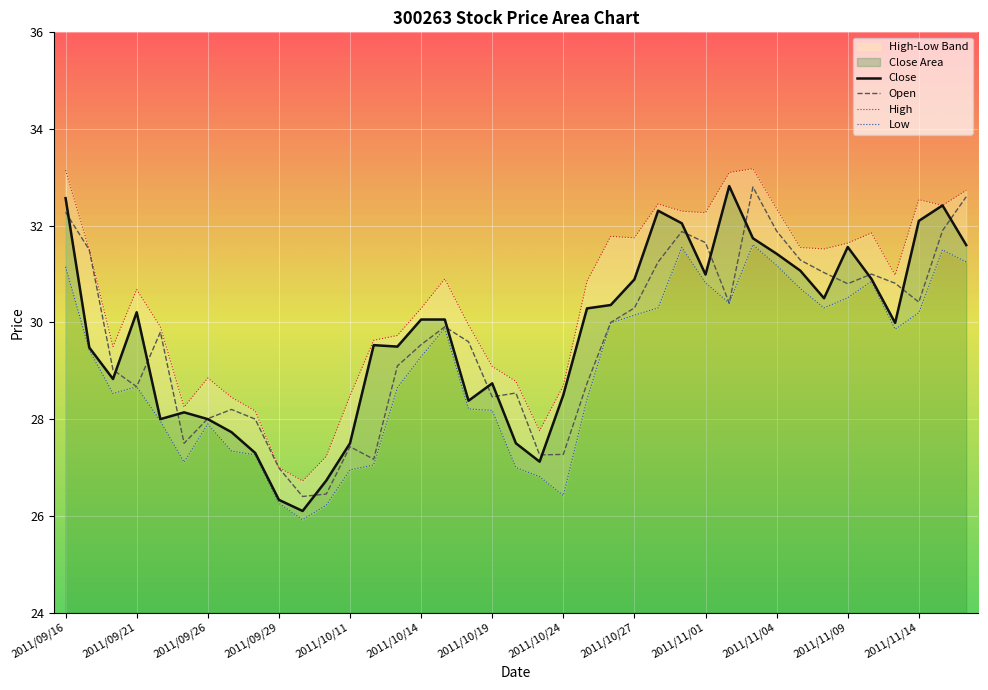

How many data points does each series have?

39